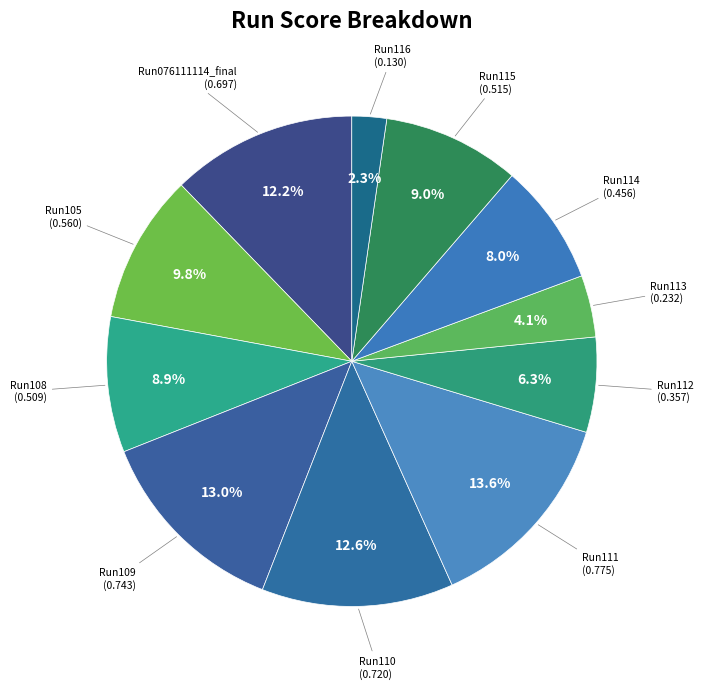

How many segments does this pie chart have?

11